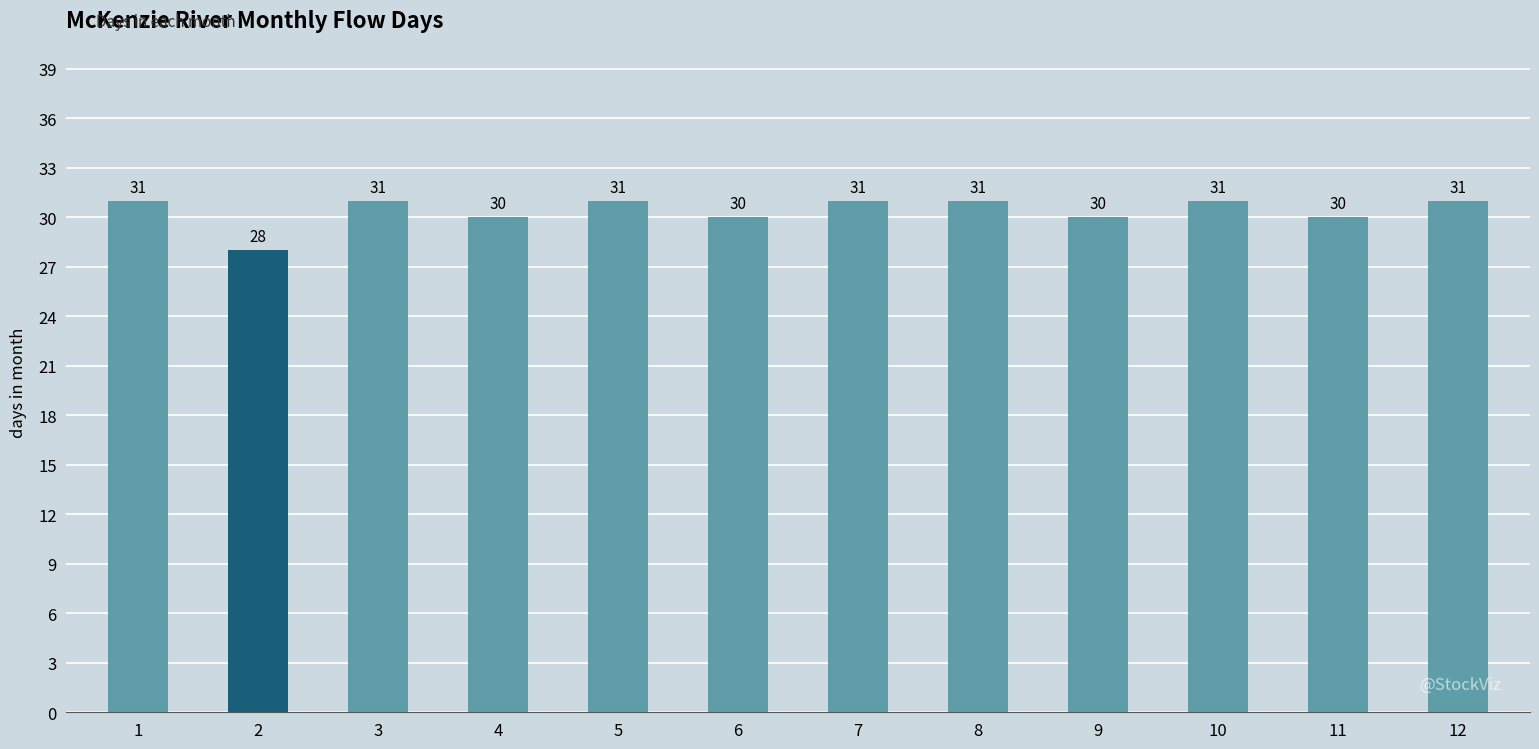

What is the minimum value shown in the chart?

28